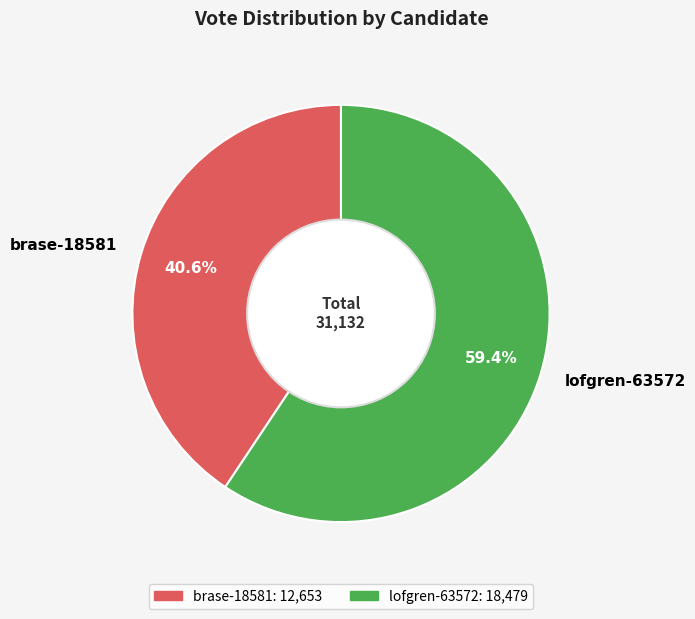

Is there any slice that represents more than half of the pie?

Yes